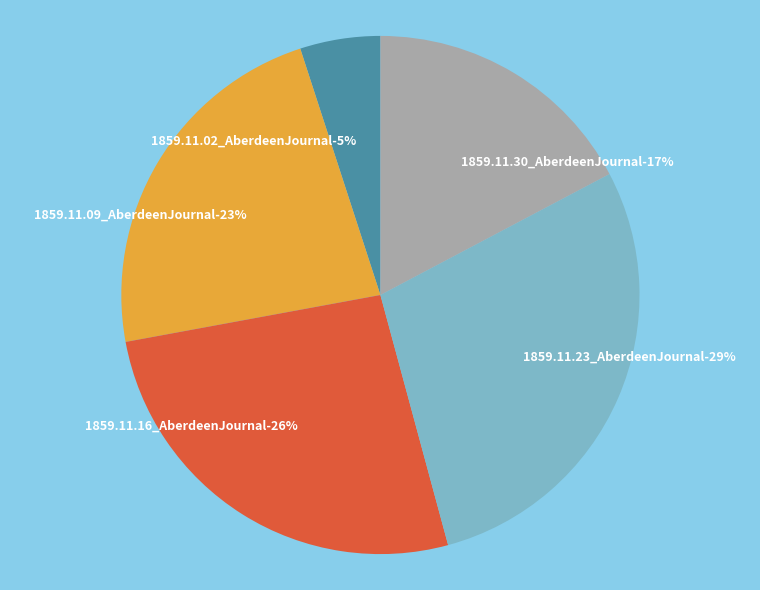

Does 1859.11.16_AberdeenJournal account for over 50% of the chart?

No